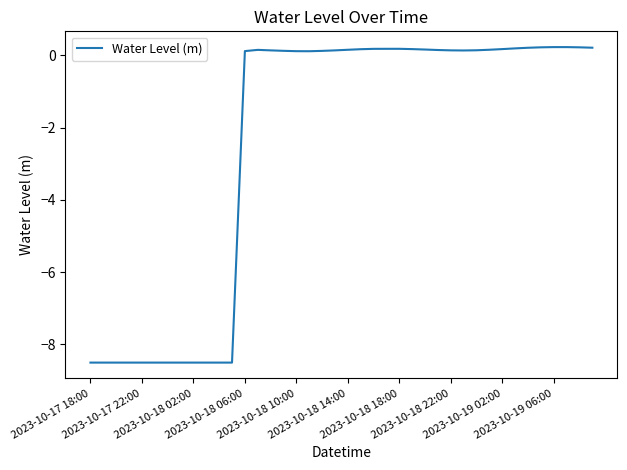

How many categories are shown in the chart?

40